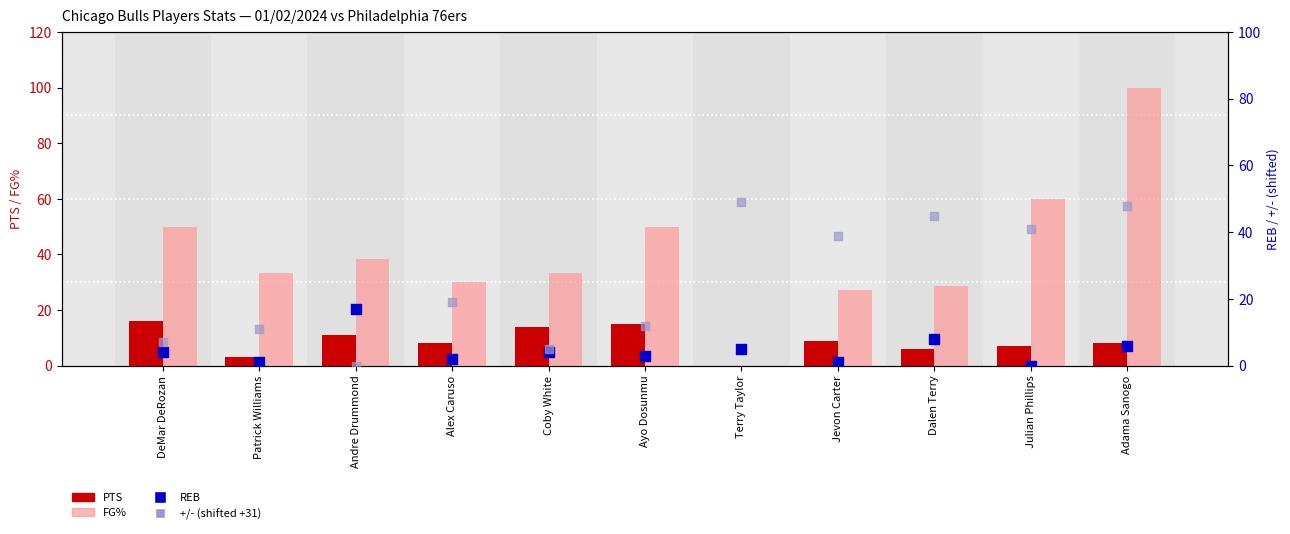

Which series reaches the maximum Y coordinate?

FG%